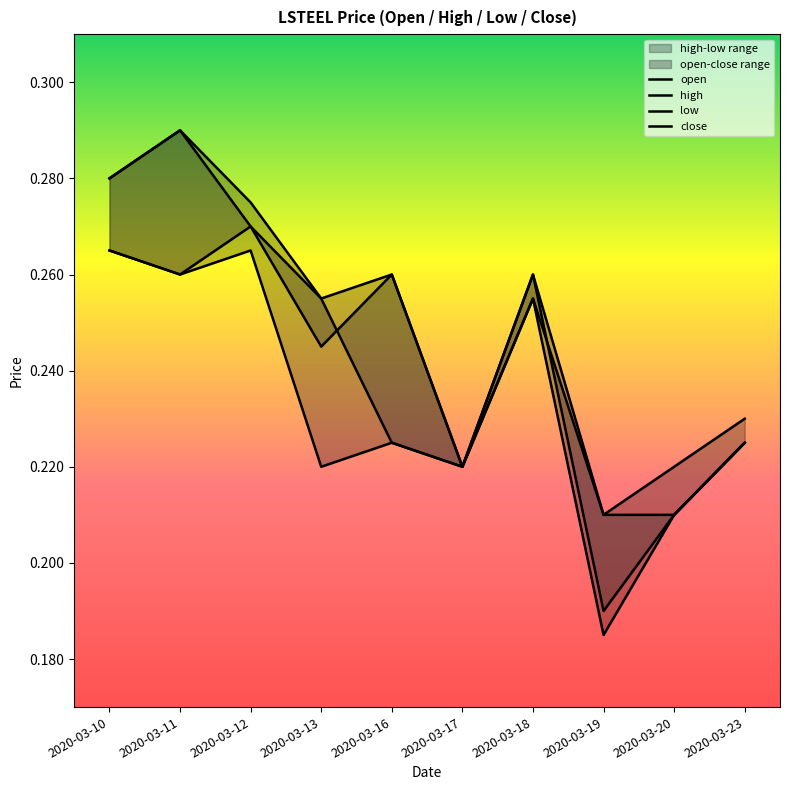

What is the greatest value displayed?

0.3